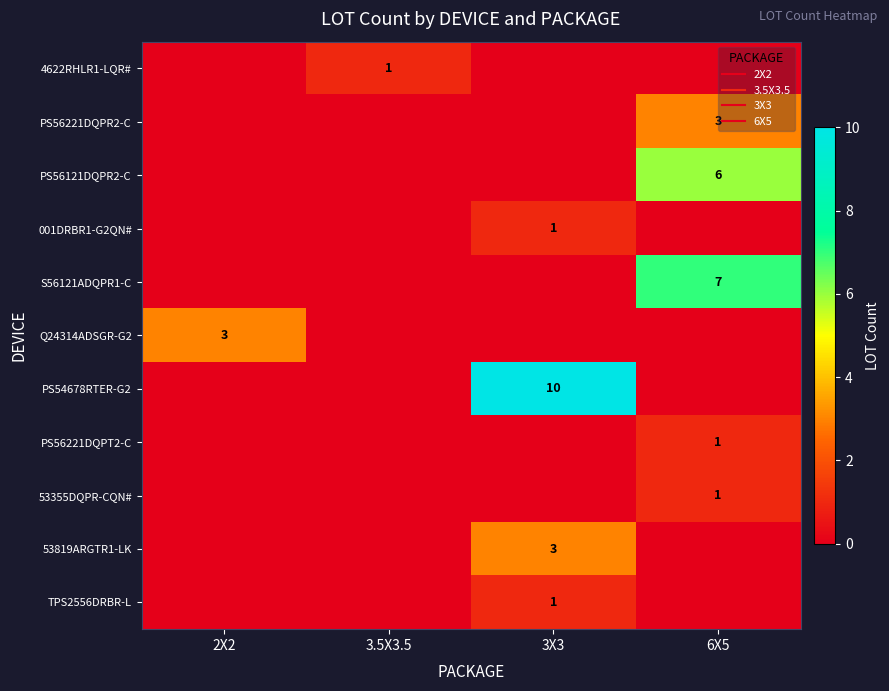

True or false: PS56221DQPR2-C has a value of 3 at 6X5.

True